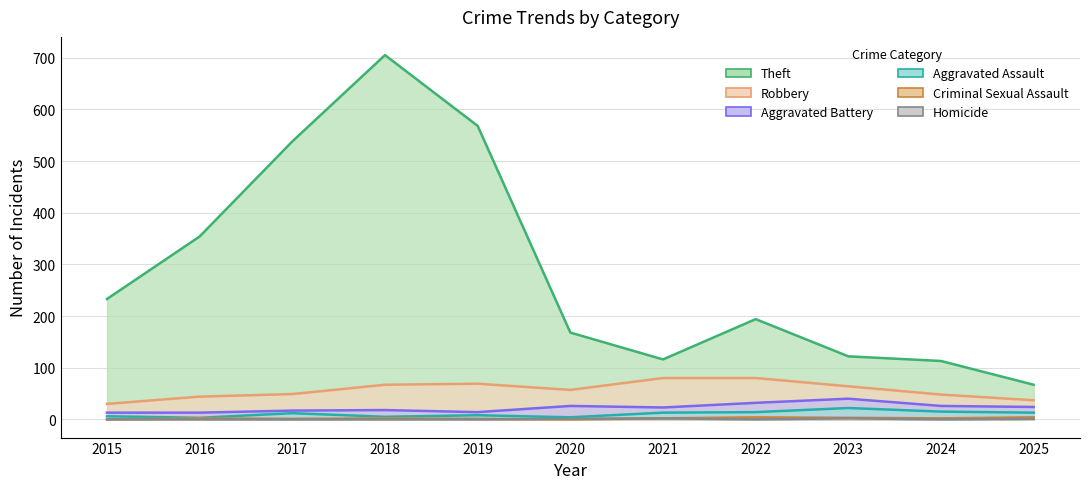

How many lines are shown in the chart?

6